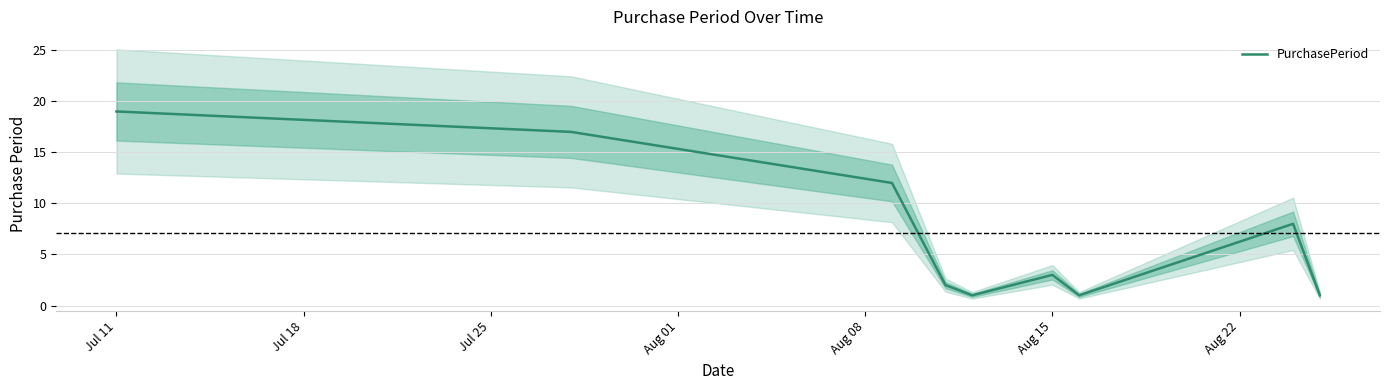

What is the highest value of the PurchasePeriod series?

19